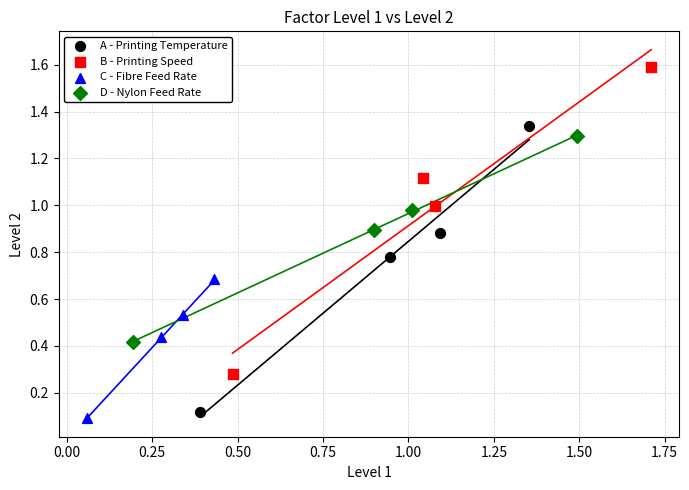

Which series contains the highest Y value?

B - Printing Speed